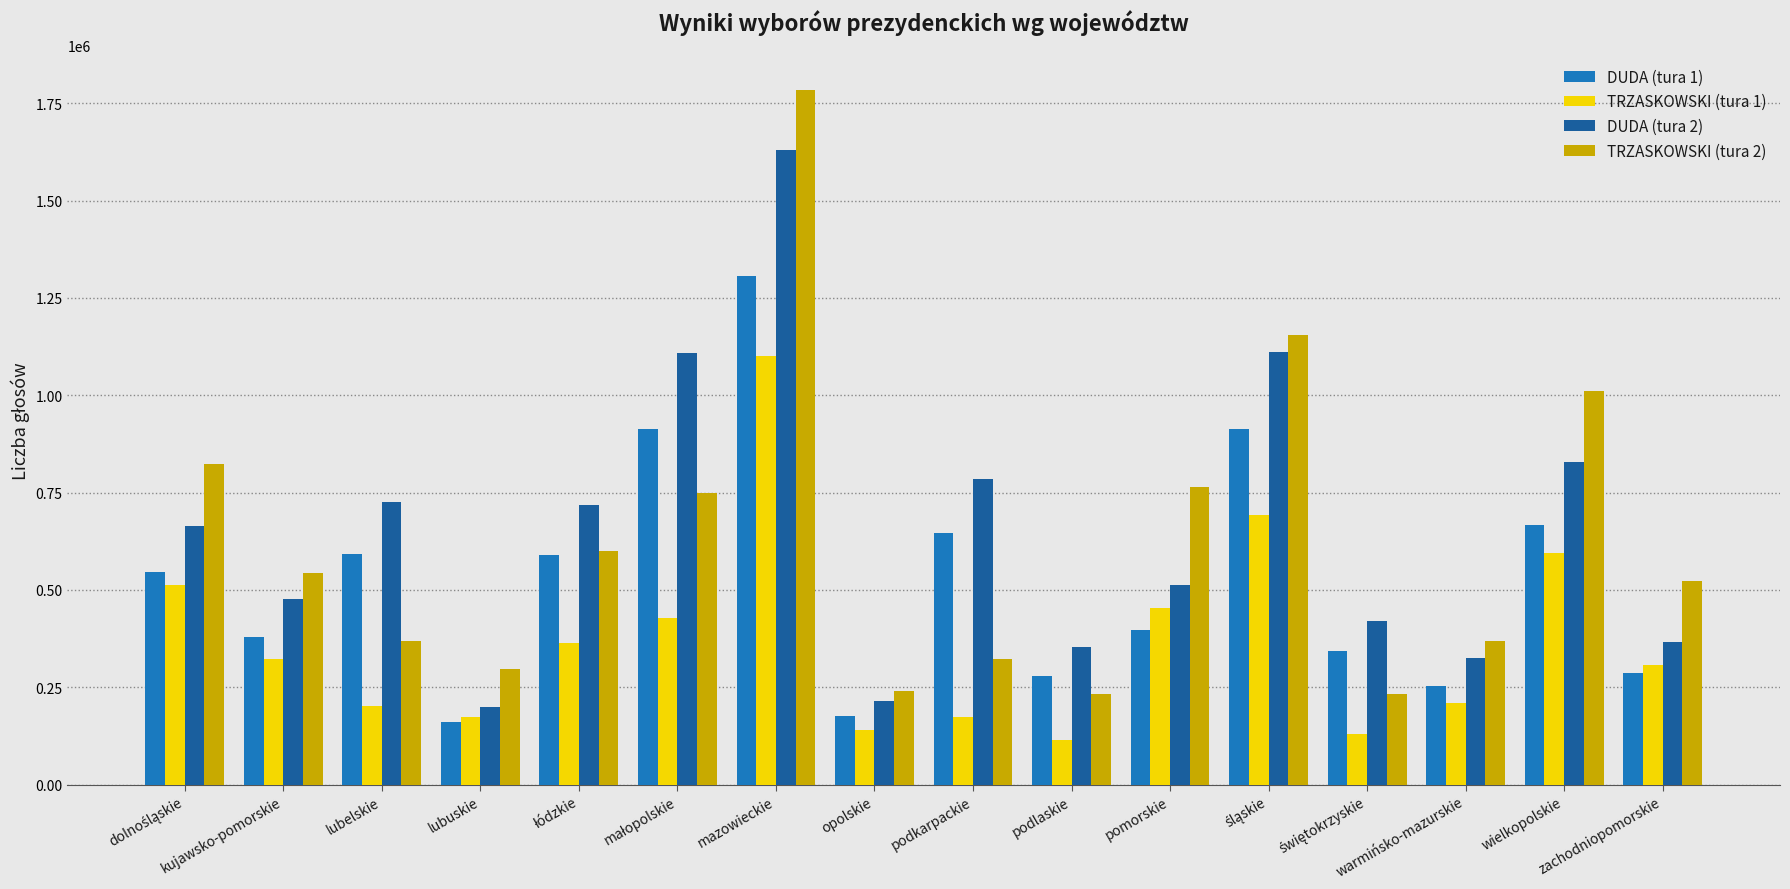

What is the label of the 11th bar from the left?

pomorskie